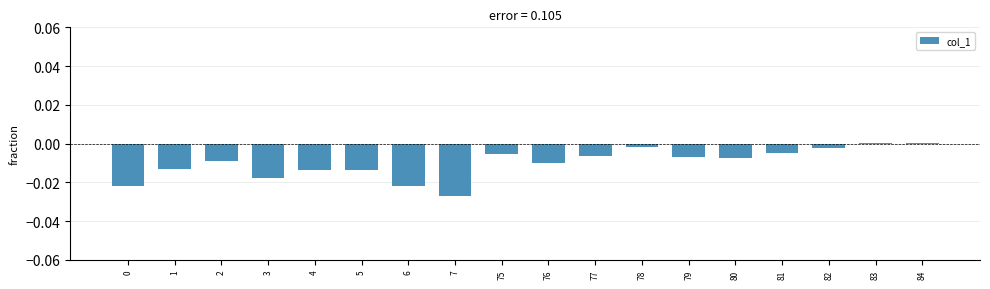

True or false: the data shows -0.0 at 76.

True